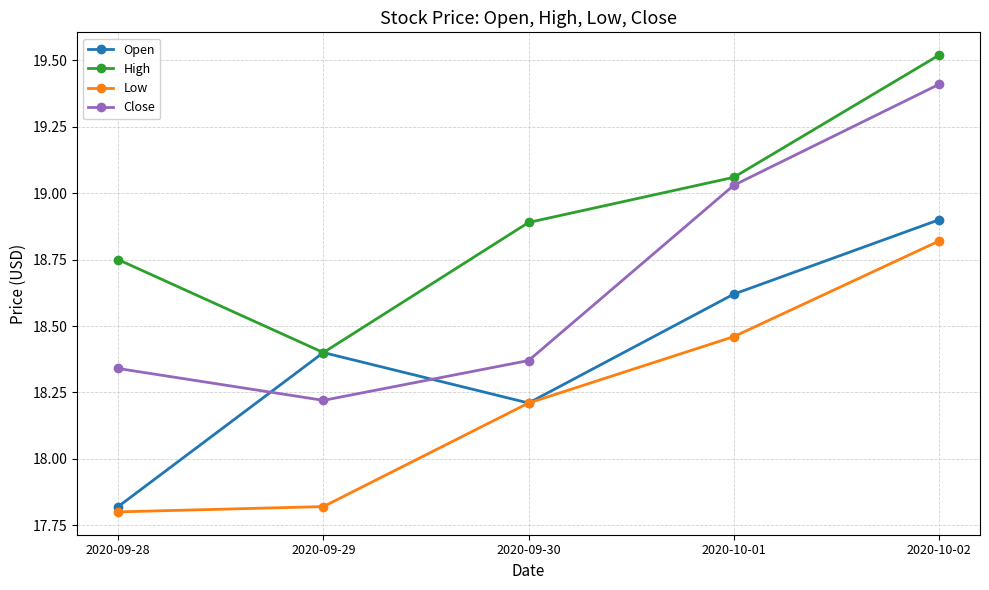

At 2020-09-28, list the series in order from largest to smallest.

High, Close, Open, Low